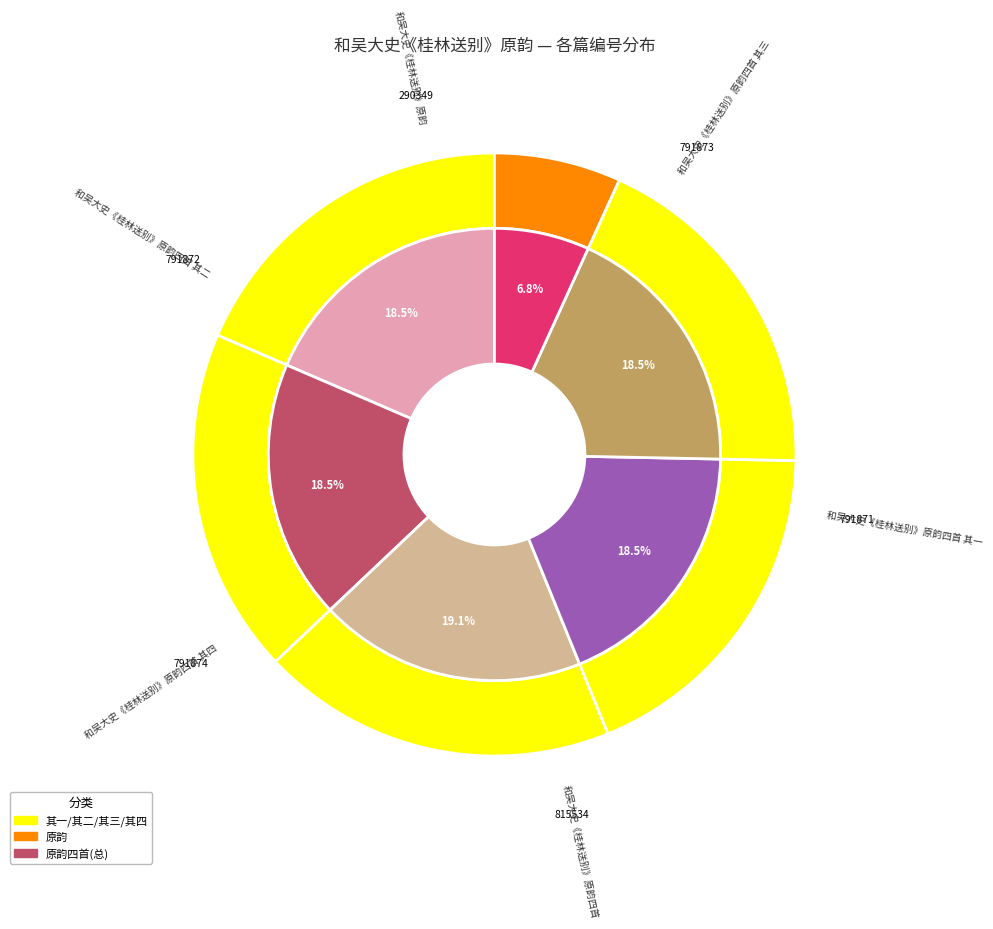

To the nearest percent, what is the difference between the largest and smallest slice percentages?

12%